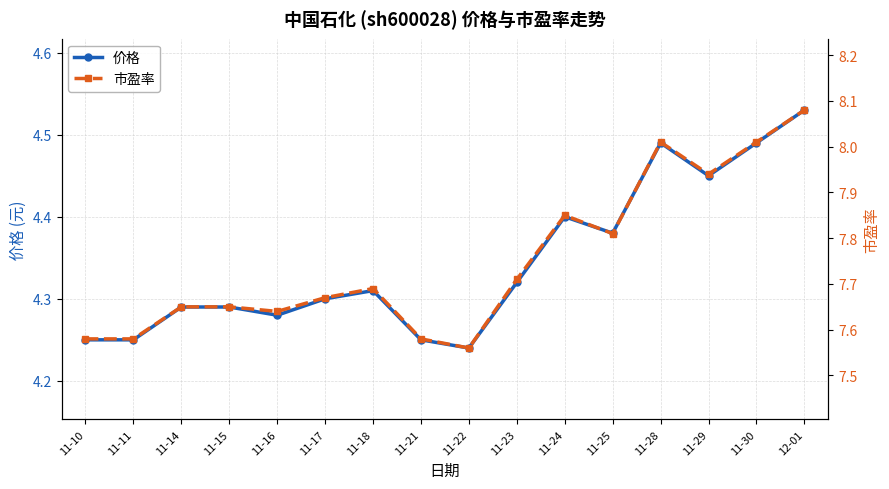

The value of 市盈率 at 11-22 is 2.5. True or false?

False